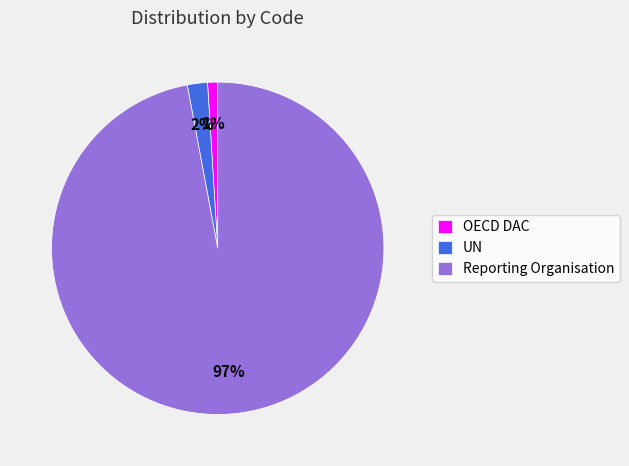

True or false: UN accounts for 2% of the total.

True